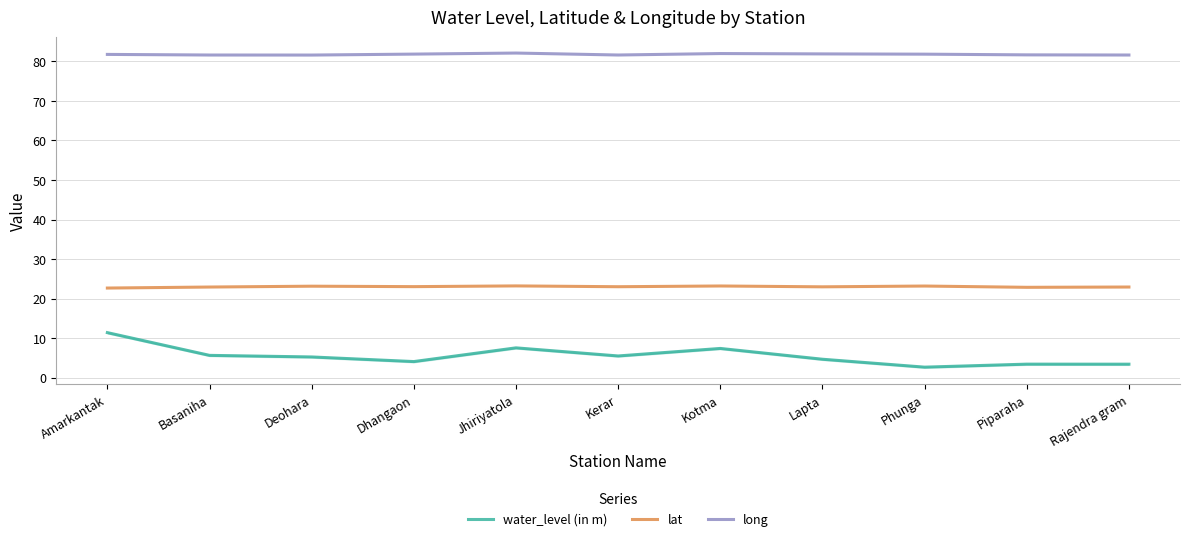

How many values in the water_level (in m) series are below 5?

5